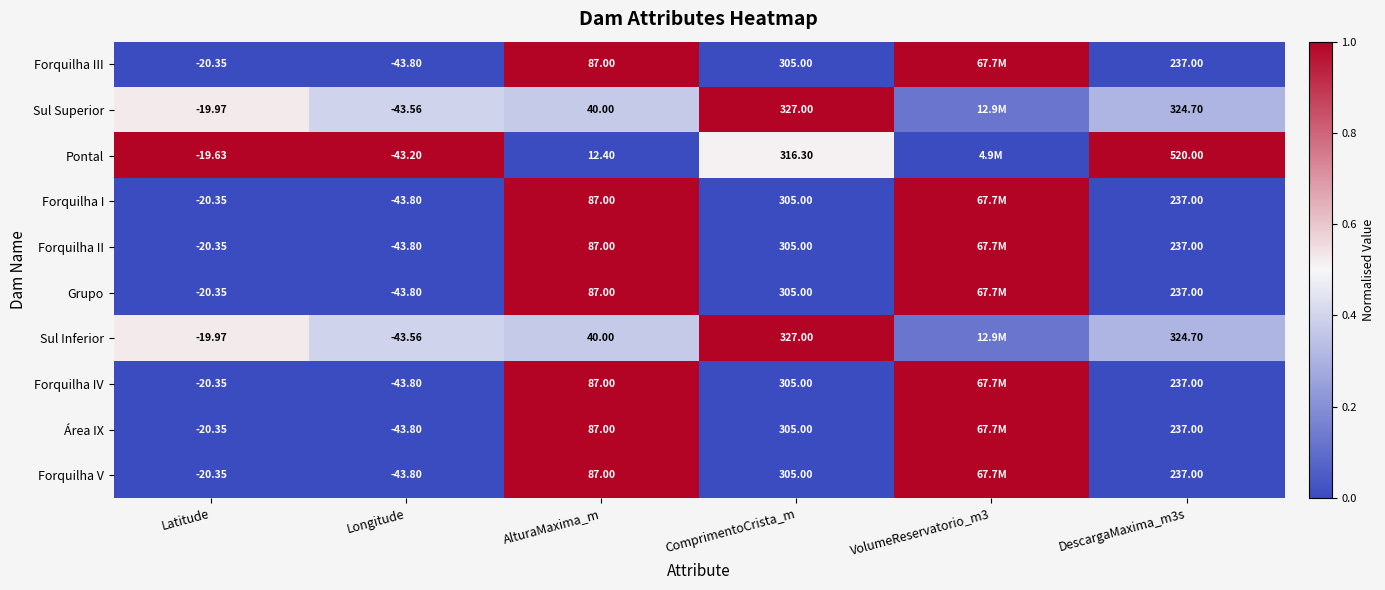

The value of Forquilha II at DescargaMaxima_m3s is 0.3. True or false?

False